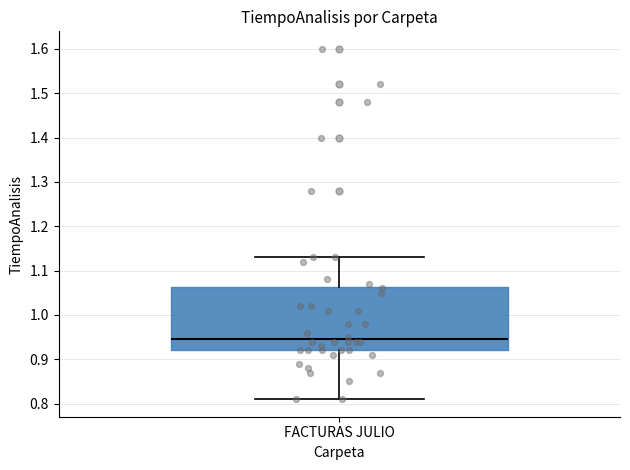

Read this box plot against the y-axis: the position of the median line, the range covered by the box, and the ends of both whiskers. The values are not printed on the chart, so give them approximately, as read against the axis.

median 0.95, box 0.92 to 1.06, whiskers 0.81 to 1.13